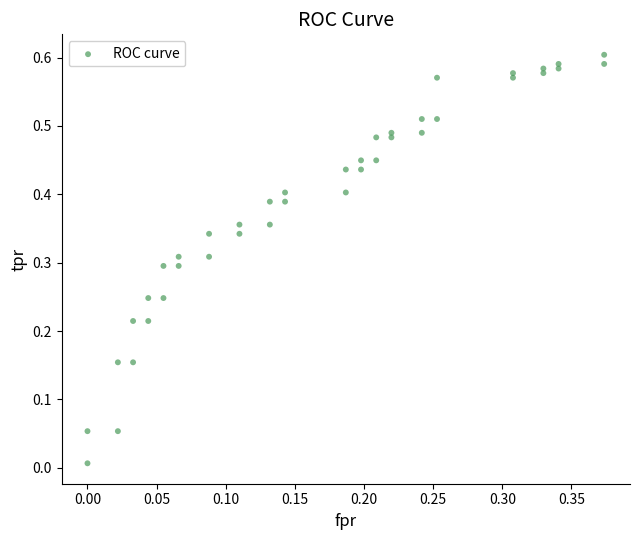

How many data points are displayed?

40